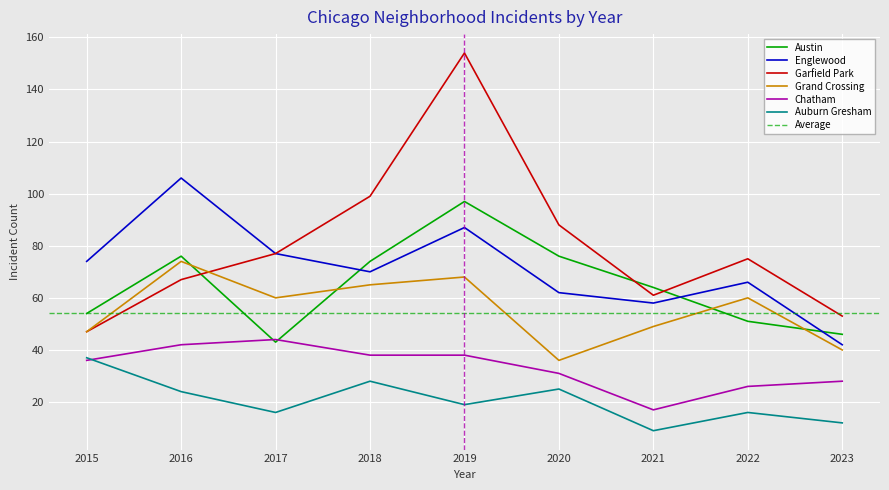

Which series has the widest spread of values?

Garfield Park